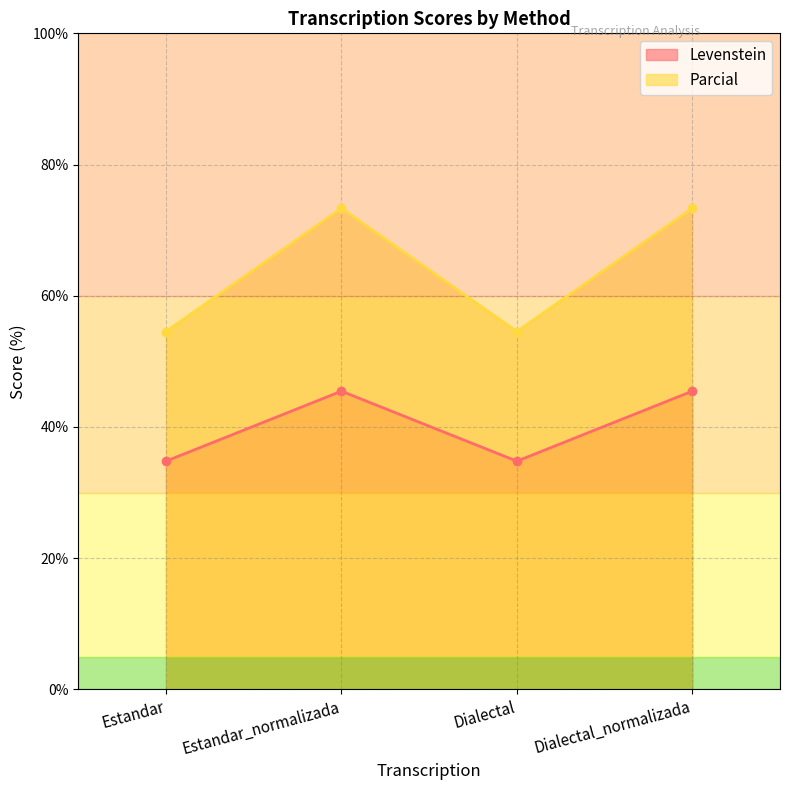

Which category has the highest value across all series?

Estandar_normalizada